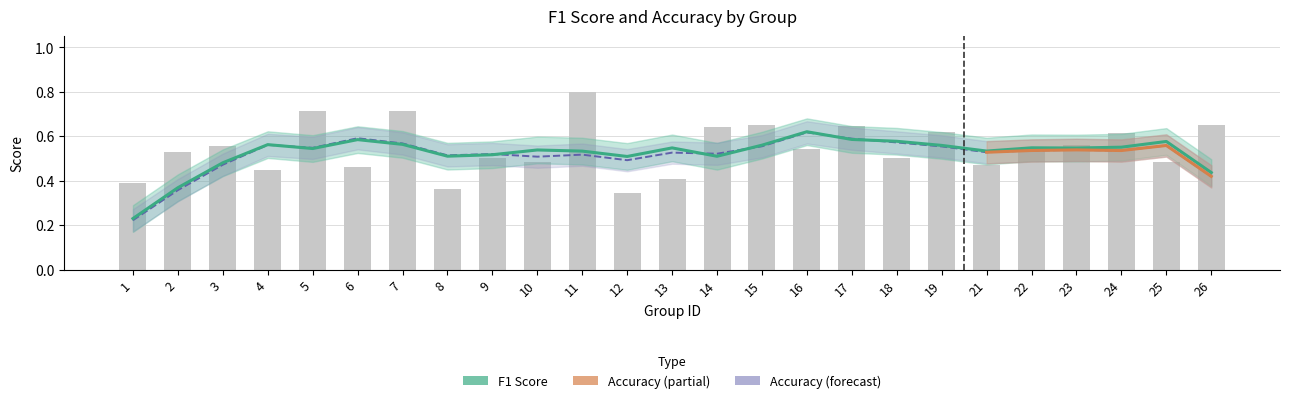

Which category has the highest value across all series?

11